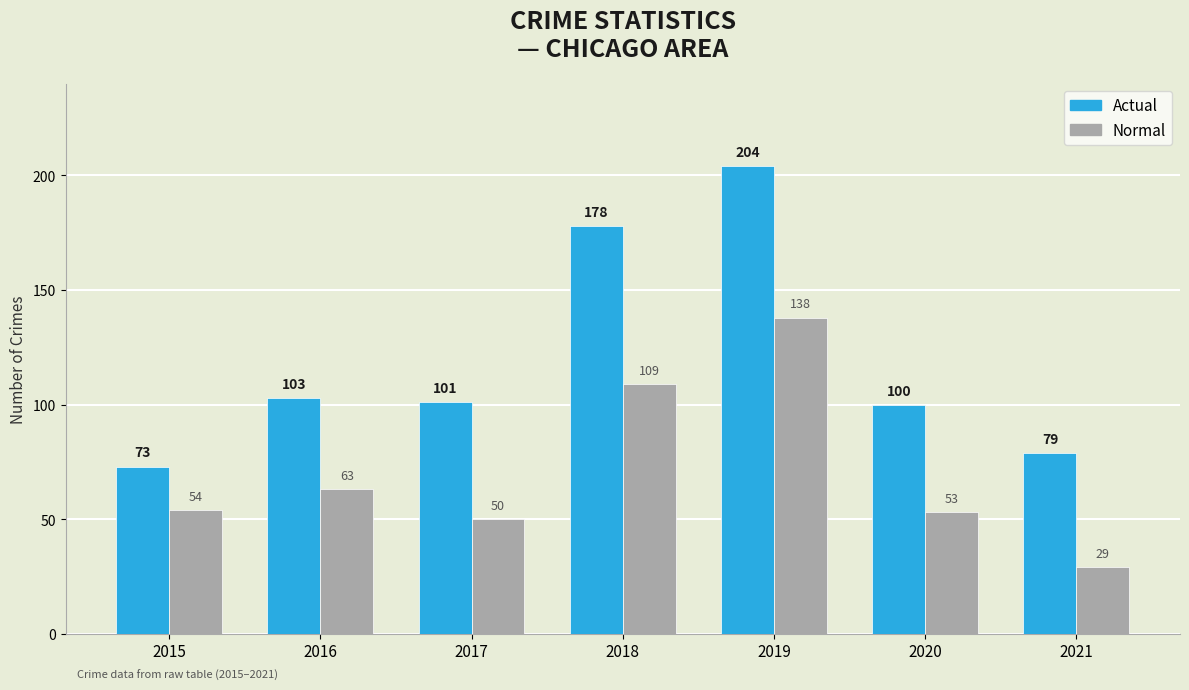

How many data points in Normal are less than 54?

3